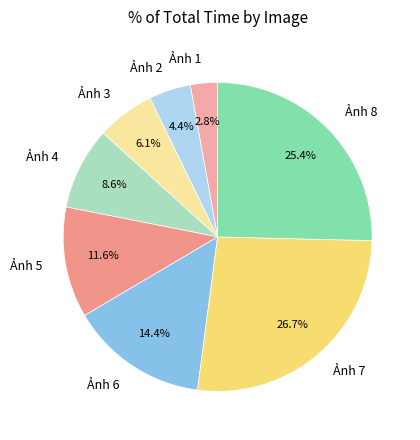

Which slice is the largest?

Ảnh 7